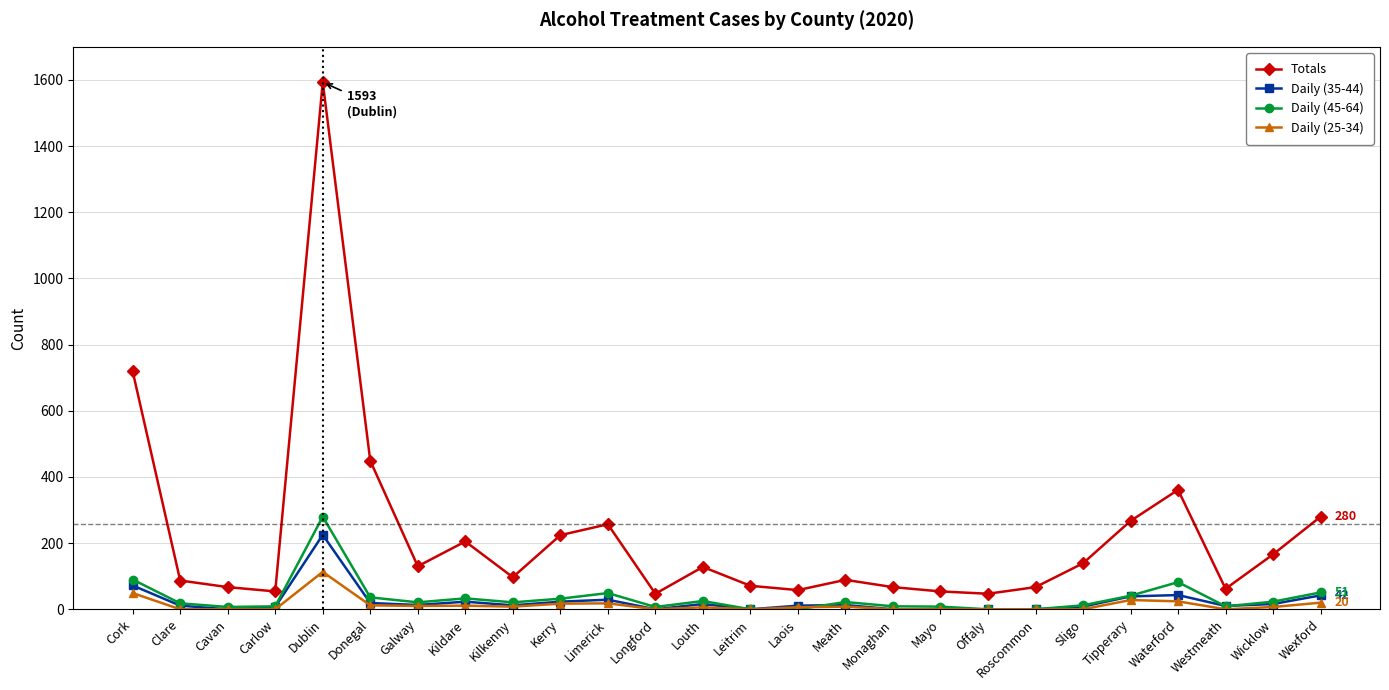

Which series has the largest total across all categories?

Totals